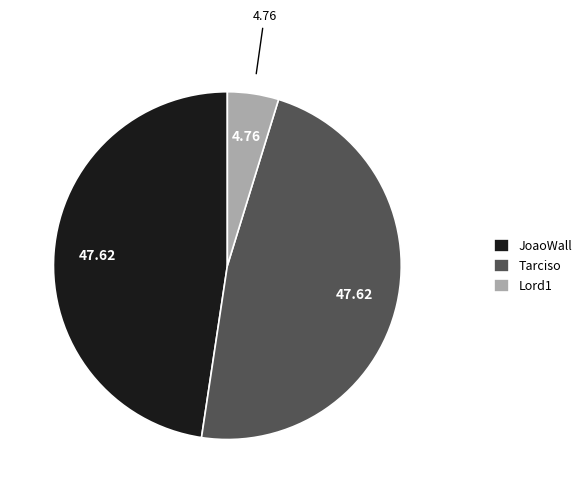

Between Tarciso and Lord1, which is larger?

Tarciso